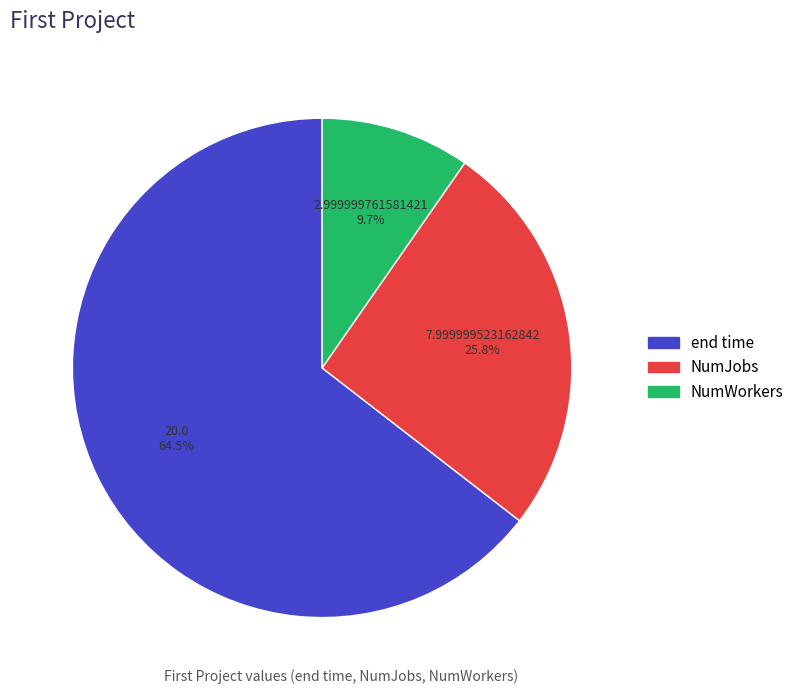

Count the number of slices in the pie.

3